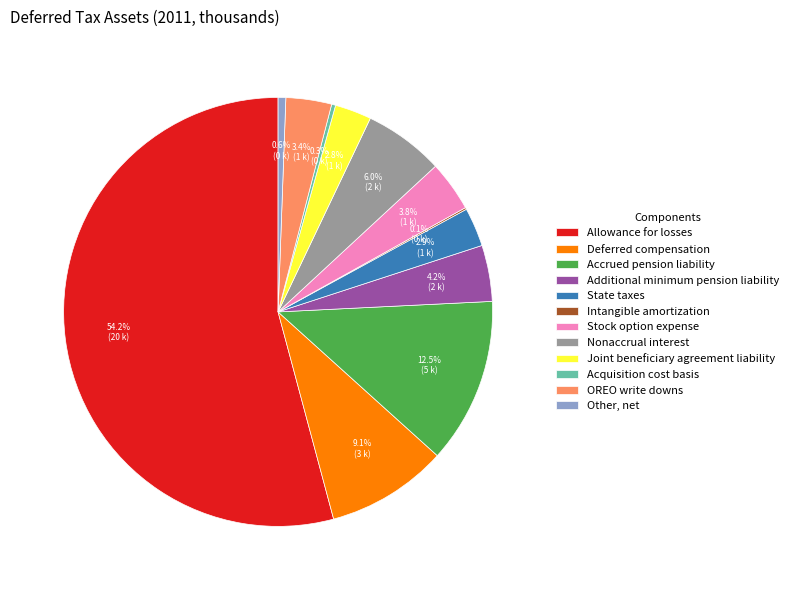

Approximately how many times larger is the value at Other, net compared to Additional minimum pension liability?

0.1